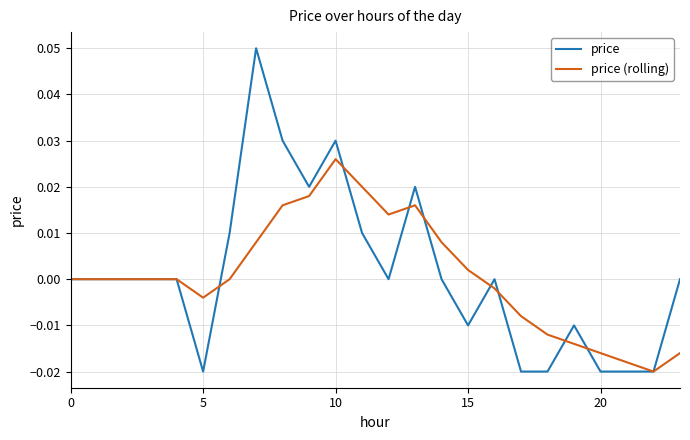

List the series in order of their peak value, highest first.

price, price (rolling)